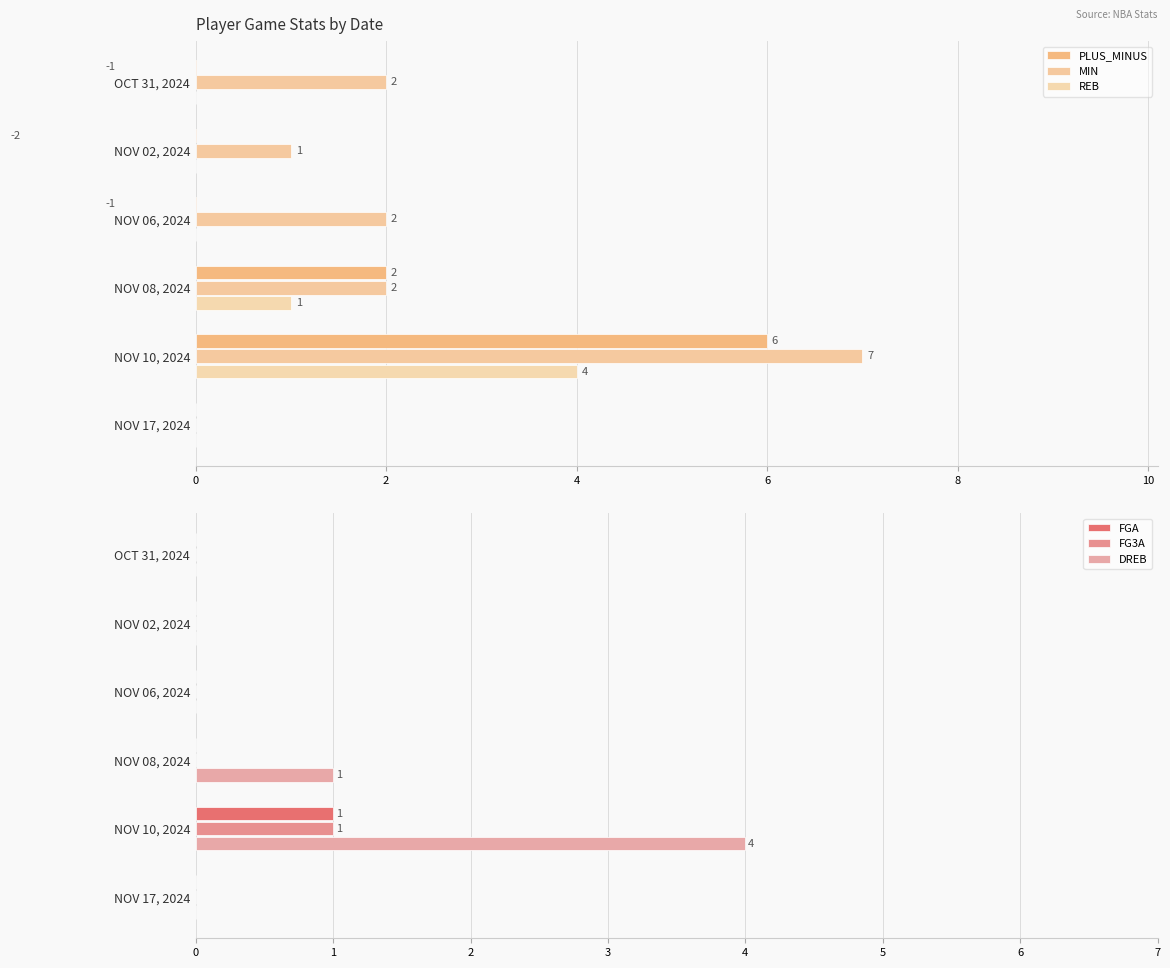

Does the chart contain stacked bars?

No